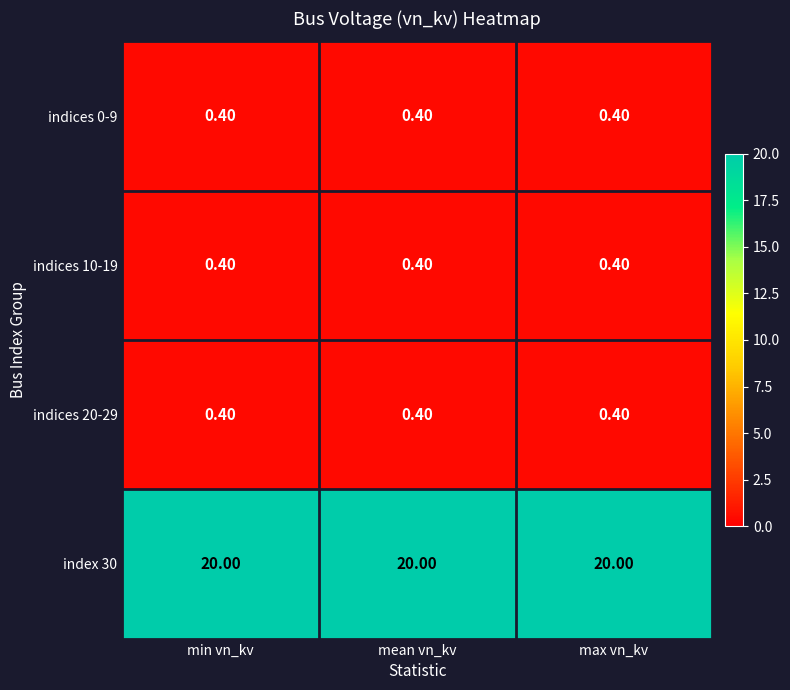

What is the sum of the index 30 values at max vn_kv and mean vn_kv?

40.0